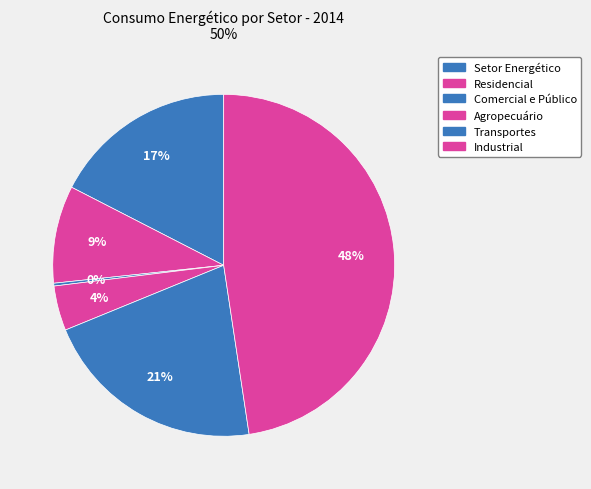

Count the number of slices in the pie.

6